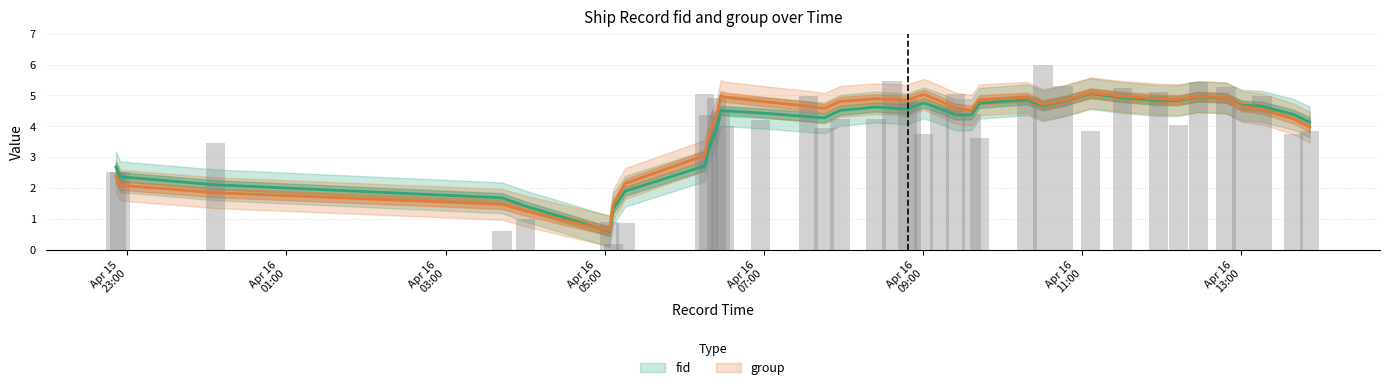

Read the value at Apr 16 13:00.

4.6